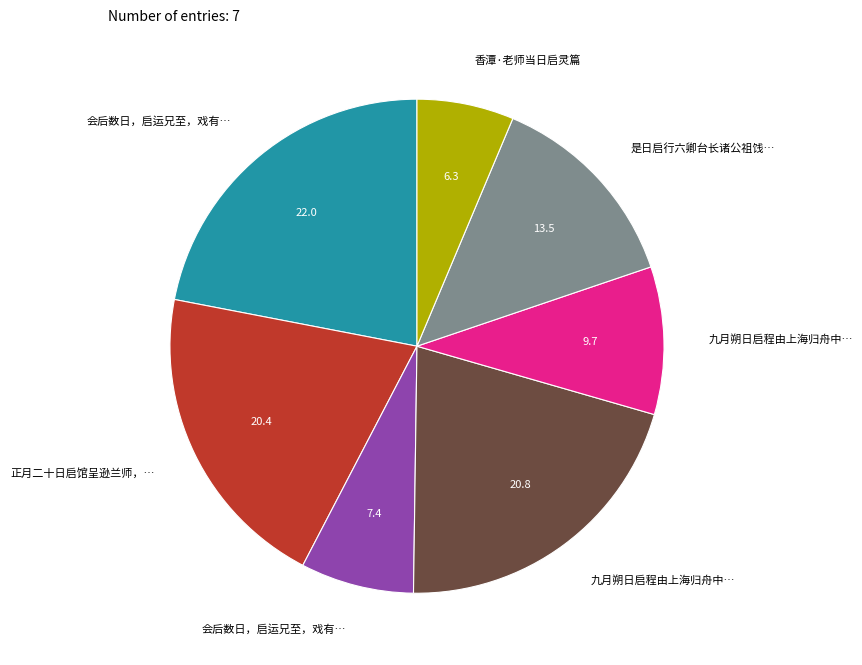

Is there any slice that represents more than half of the pie?

No